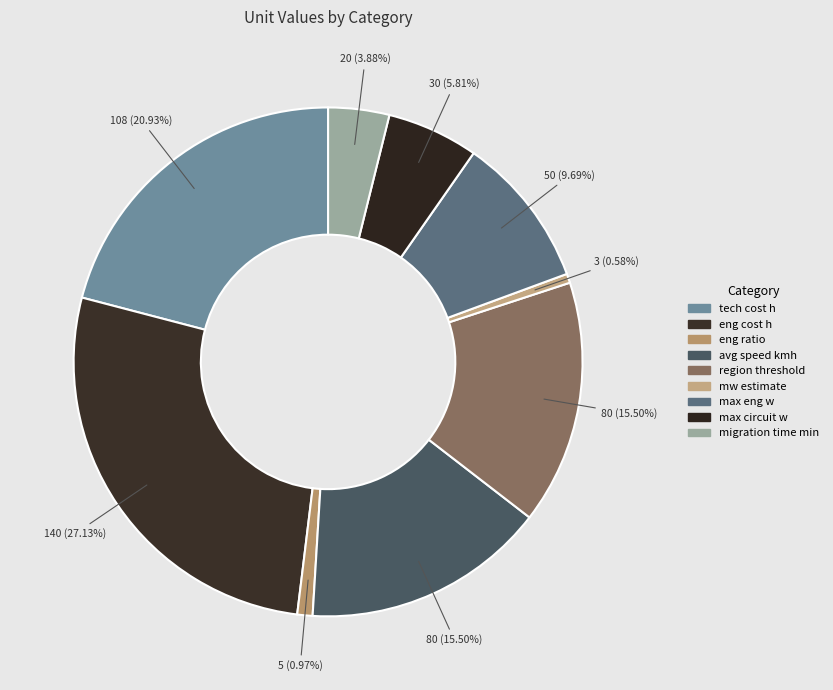

Is eng cost h the majority of the pie?

No